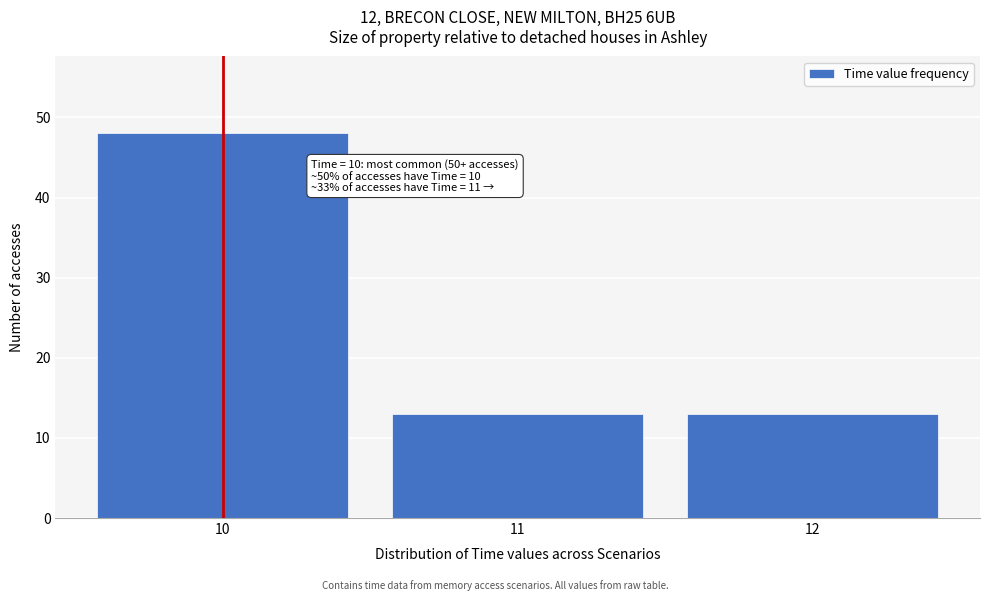

Over which range of the x-axis is the bar tallest?

9.5 to 10.5